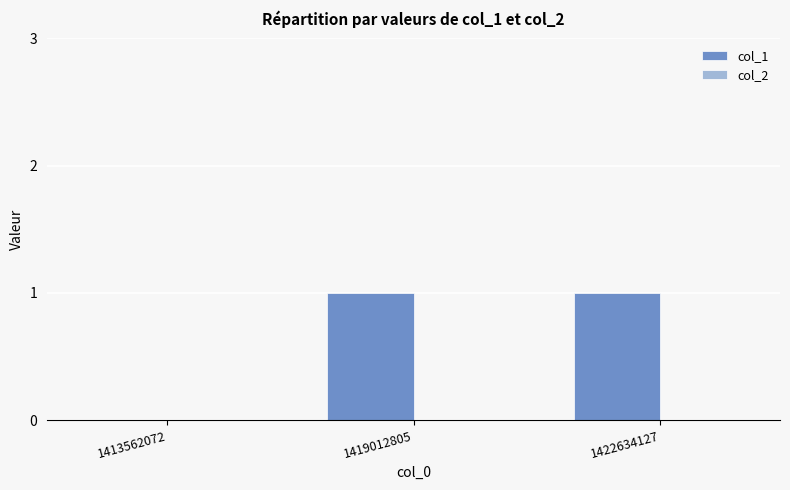

How many categories are shown in the chart?

3